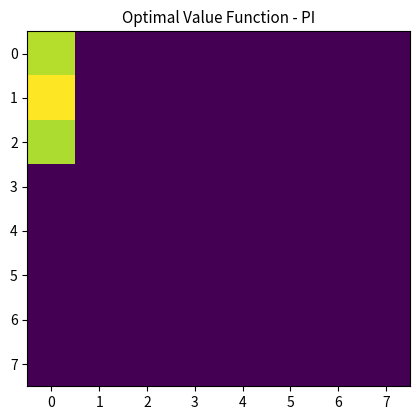

Reading left to right, transcribe all the data shown in this chart.

0: 0=14.8	1=0.0	2=0.0	3=0.0	4=0.0	5=0.0	6=0.0	7=0.0
1: 0=16.6	1=0.0	2=0.0	3=0.0	4=0.0	5=0.0	6=0.0	7=0.0
2: 0=14.6	1=0.0	2=0.0	3=0.0	4=0.0	5=0.0	6=0.0	7=0.0
3: 0=0.0	1=0.0	2=0.0	3=0.0	4=0.0	5=0.0	6=0.0	7=0.0
4: 0=0.0	1=0.0	2=0.0	3=0.0	4=0.0	5=0.0	6=0.0	7=0.0
5: 0=0.0	1=0.0	2=0.0	3=0.0	4=0.0	5=0.0	6=0.0	7=0.0
6: 0=0.0	1=0.0	2=0.0	3=0.0	4=0.0	5=0.0	6=0.0	7=0.0
7: 0=0.0	1=0.0	2=0.0	3=0.0	4=0.0	5=0.0	6=0.0	7=0.0